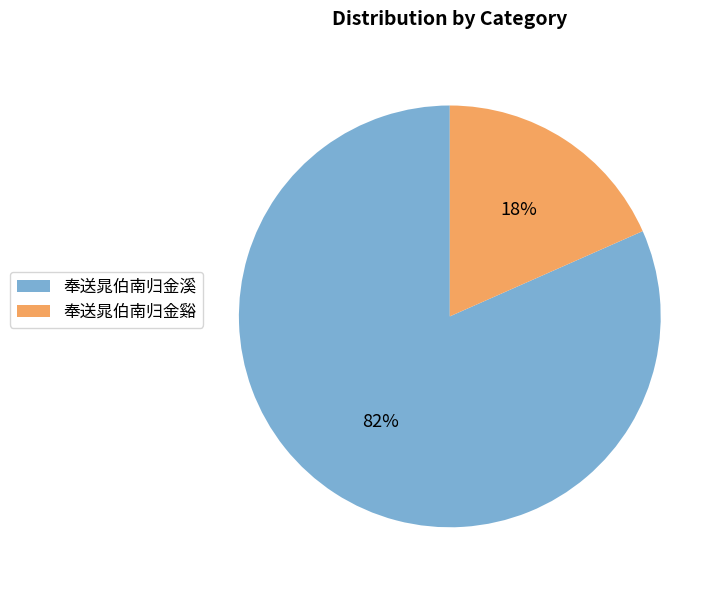

Which has a higher value, 奉送晁伯南归金溪 or 奉送晁伯南归金谿?

奉送晁伯南归金溪